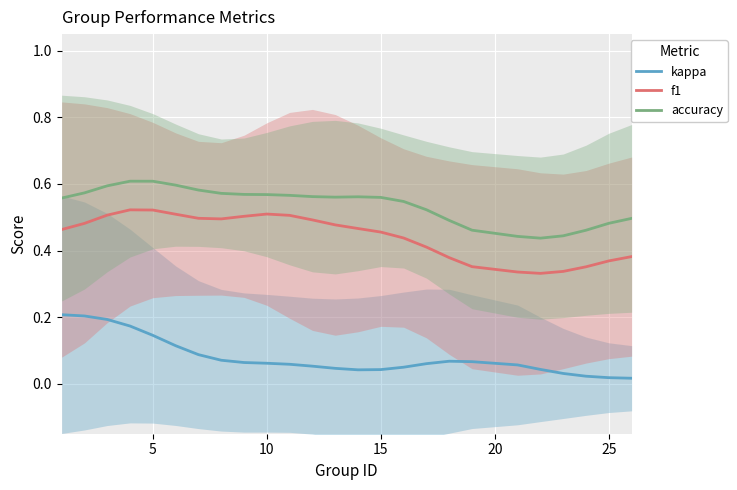

Reading left to right, extract all data points from this chart.

kappa: 0.2	0.2	0.2	0.2	0.1	0.1	0.1	0.1	0.1	0.1	0.1	0.1	0.0	0.0	0.0	0.0	0.1	0.1	0.1	0.1	0.0	0.0	0.0	0.0	0.0
f1: 0.5	0.5	0.5	0.5	0.5	0.5	0.5	0.5	0.5	0.5	0.5	0.5	0.5	0.5	0.5	0.4	0.4	0.4	0.4	0.3	0.3	0.3	0.4	0.4	0.4
accuracy: 0.6	0.6	0.6	0.6	0.6	0.6	0.6	0.6	0.6	0.6	0.6	0.6	0.6	0.6	0.6	0.5	0.5	0.5	0.5	0.4	0.4	0.4	0.5	0.5	0.5